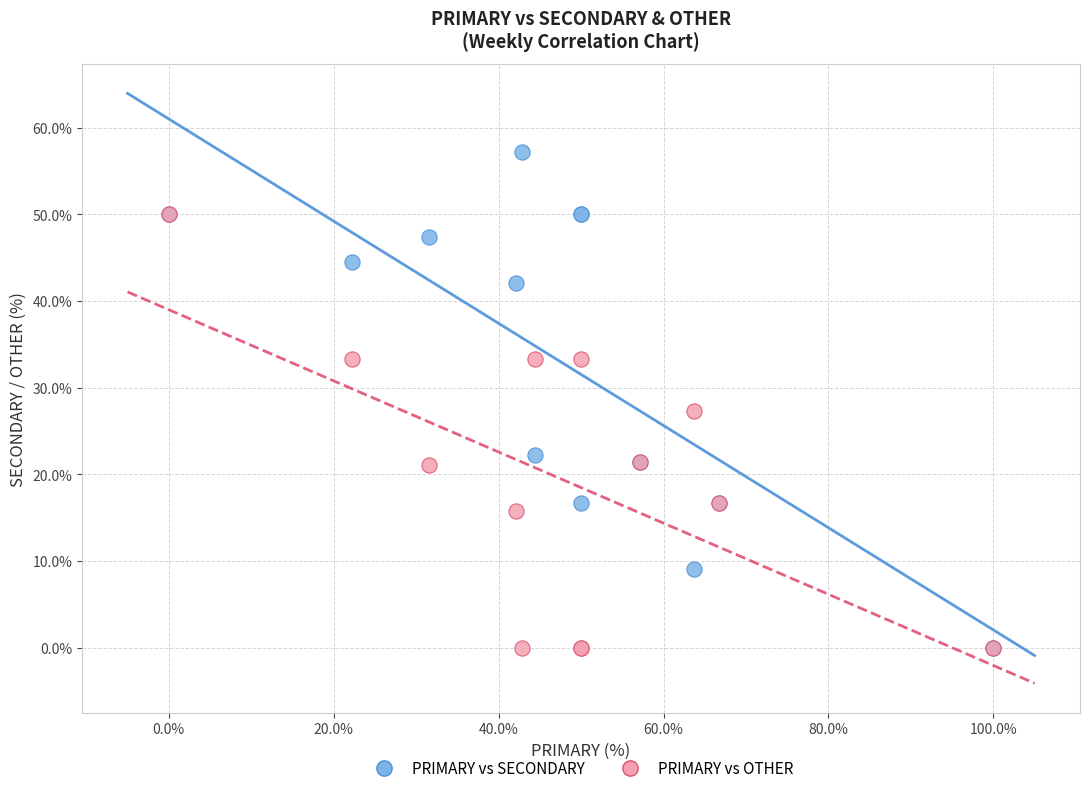

Which series has the largest Y range (max minus min)?

PRIMARY vs SECONDARY